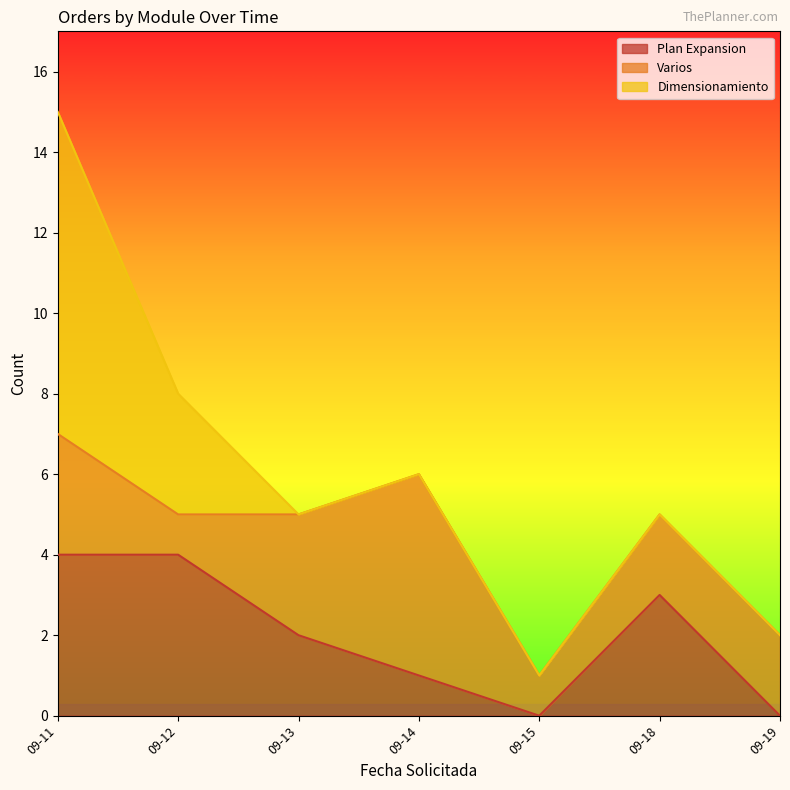

What is the maximum value for Plan Expansion?

4